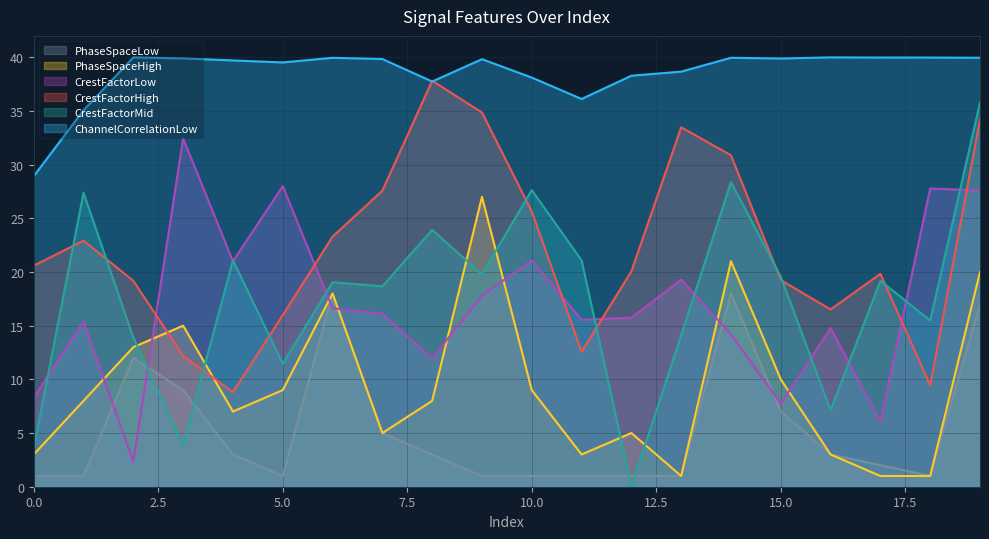

Between 17 and 11, which is larger?

17